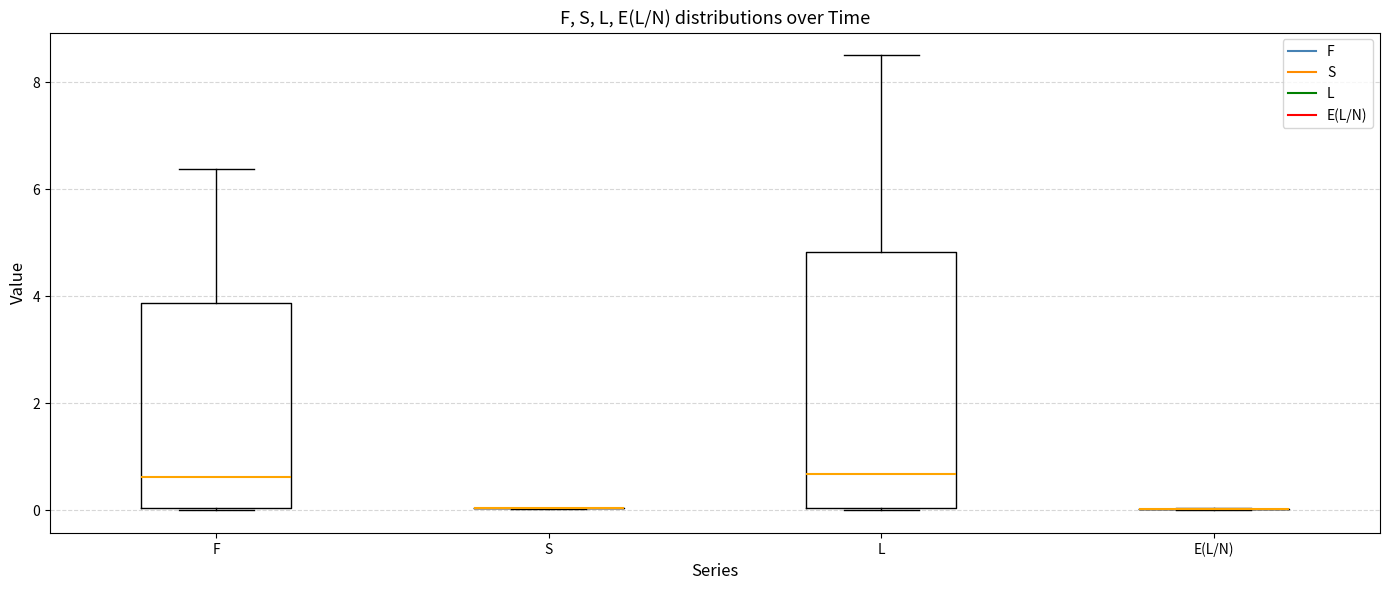

Reading left to right, read every box against the y-axis: the position of its median line, the range the box covers, and the ends of its whiskers. The values are not printed on the chart, so give them approximately, as read against the axis.

F: median 0.6, box 0.0 to 3.8, whiskers 0.0 to 6.4
S: box collapsed to a line at 0.0, whiskers 0.0 to 0.0
L: median 0.6, box 0.0 to 4.8, whiskers 0.0 to 8.6
E(L/N): box collapsed to a line at 0.0, whiskers 0.0 to 0.0